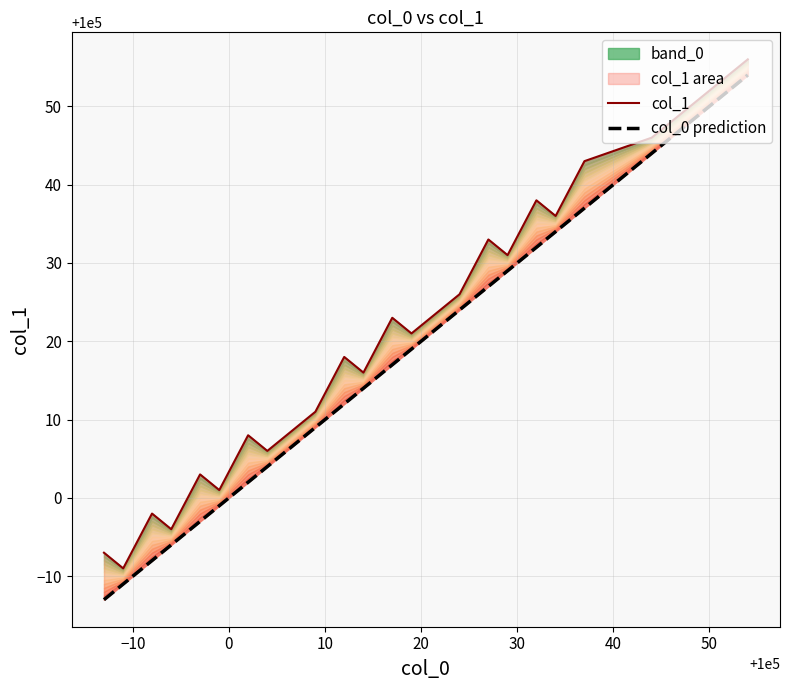

What is the difference between the maximum and minimum values in the col_0 prediction series?

67